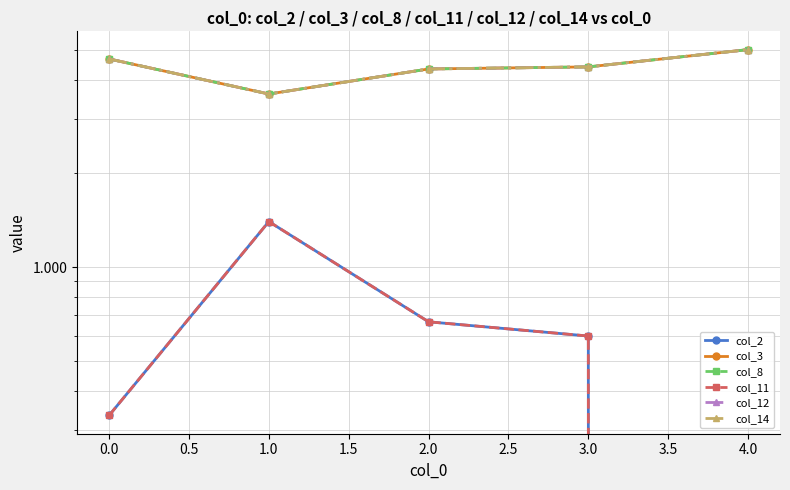

Reading left to right, what are all the values shown in this chart?

col_2: 0.3	1.4	0.7	0.6	0.0
col_3: 4.7	3.6	4.3	4.4	5.0
col_8: 4.7	3.6	4.3	4.4	5.0
col_11: 0.3	1.4	0.7	0.6	0.0
col_12: 4.7	3.6	4.3	4.4	5.0
col_14: 4.7	3.6	4.3	4.4	5.0